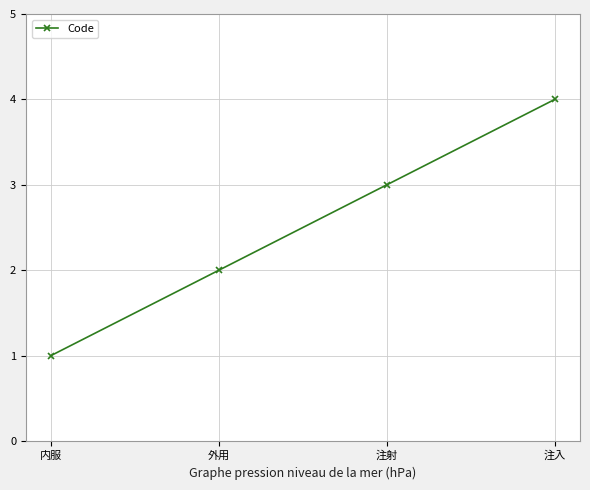

What is the difference between the maximum and minimum values?

3